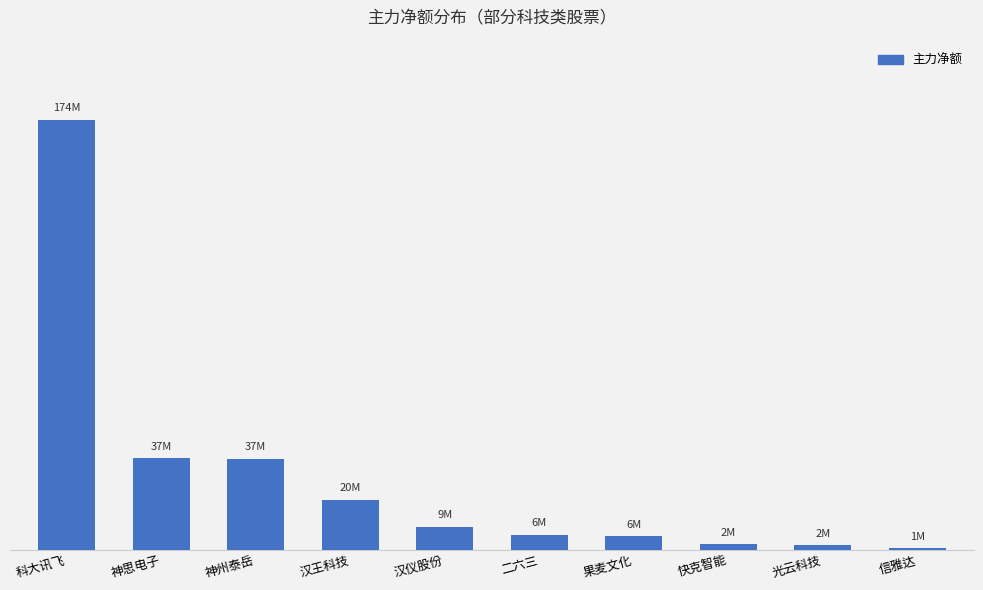

Which category has the lowest value across all series?

信雅达